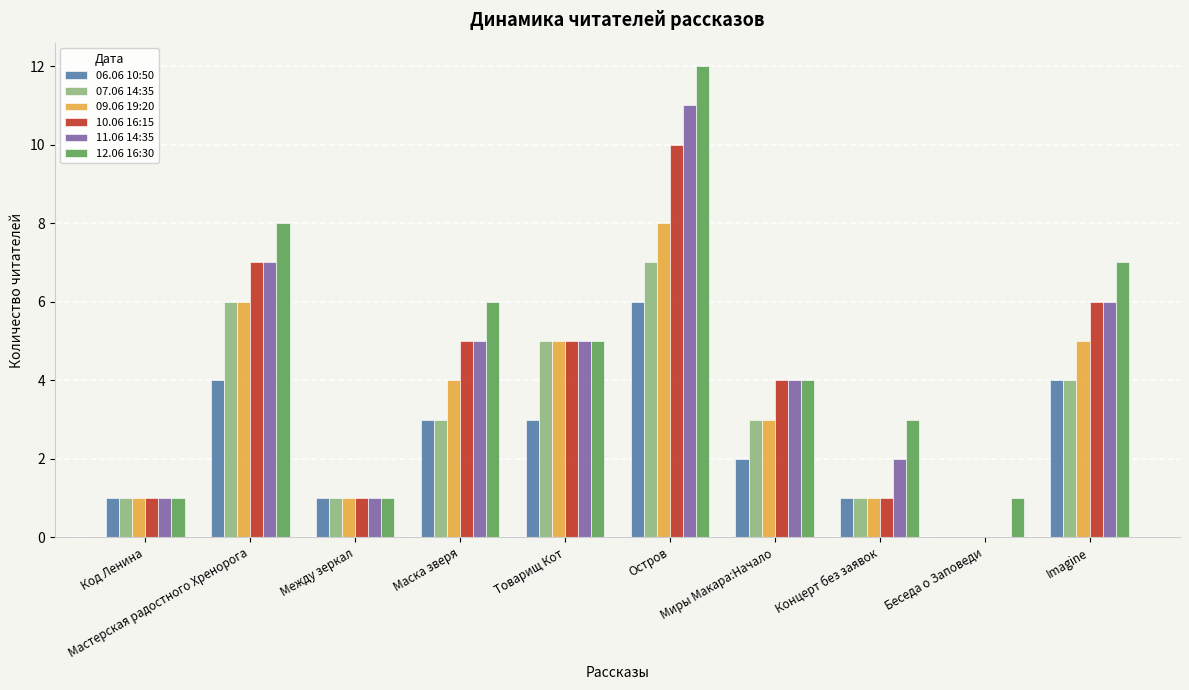

At which category does the chart reach its peak across all series?

Остров